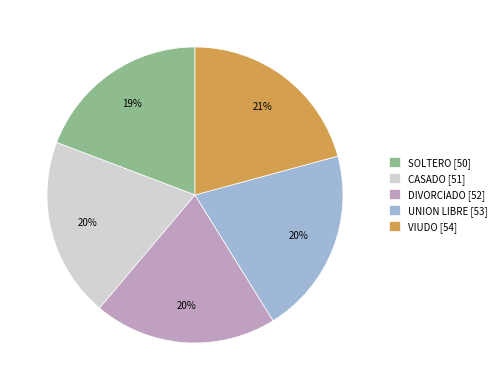

What percentage is the CASADO slice, to the nearest percent?

20%